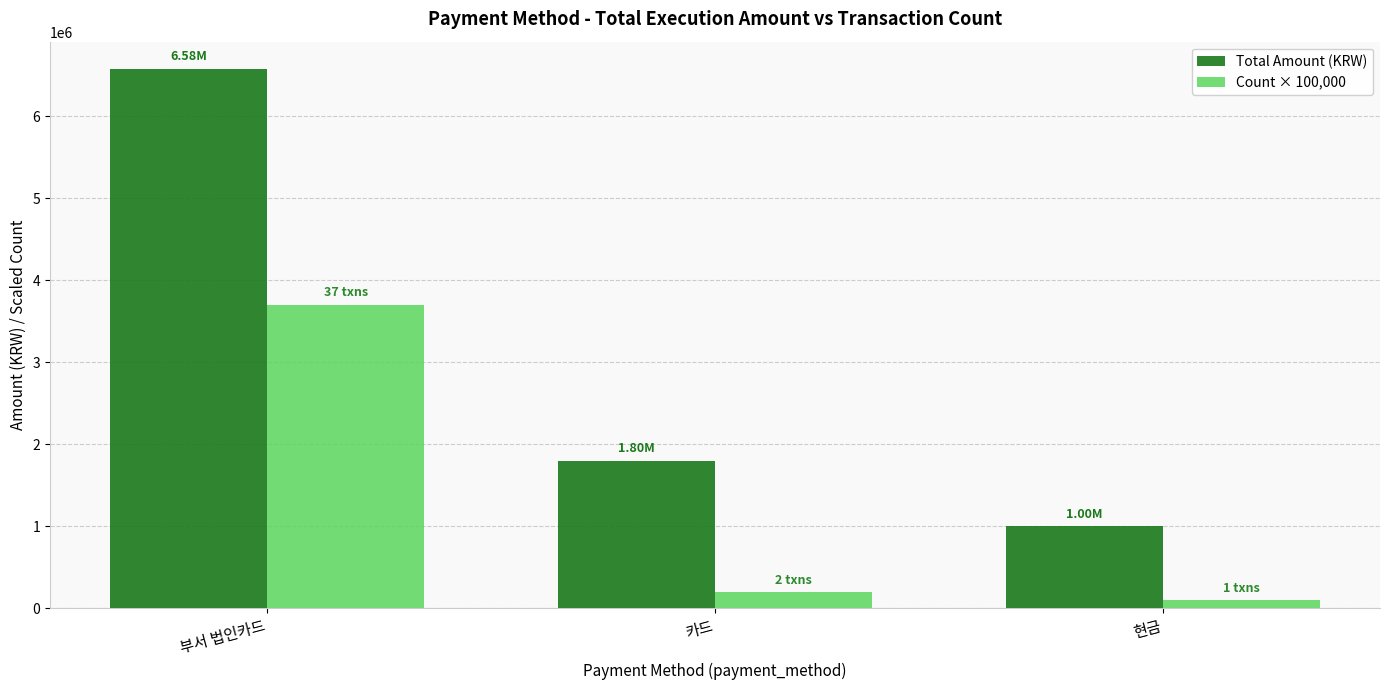

What is the total value across all series at 부서 법인카드?

10280350